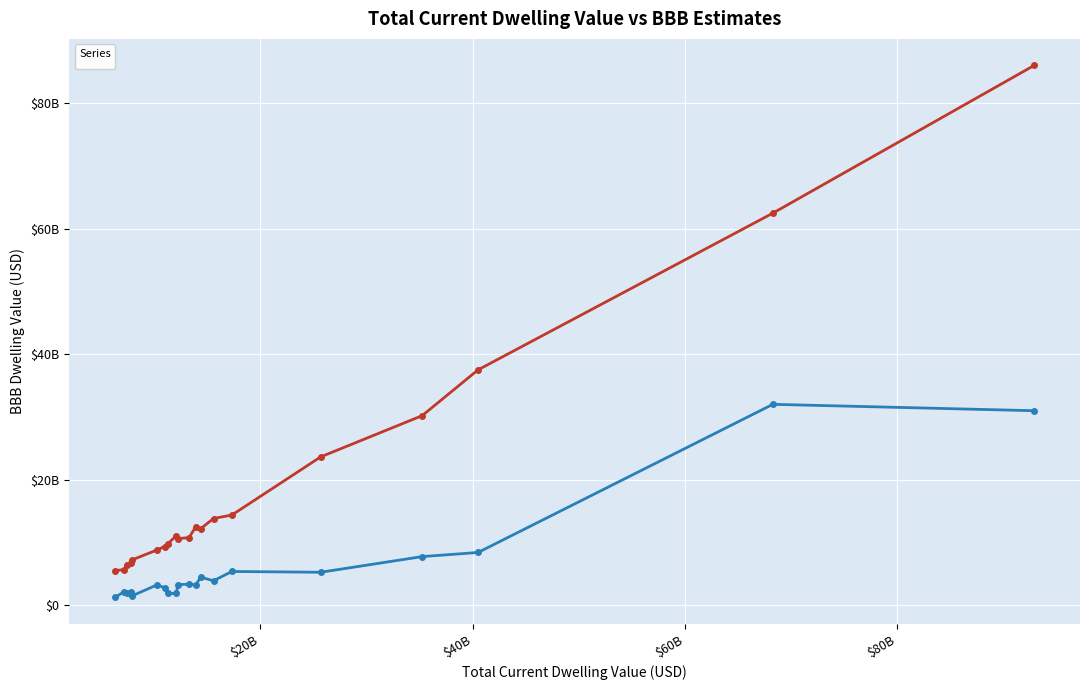

What is the difference between the _bbb_uncor0.2_dw_tot_curr values at Myanmar and Brazil?

722217728